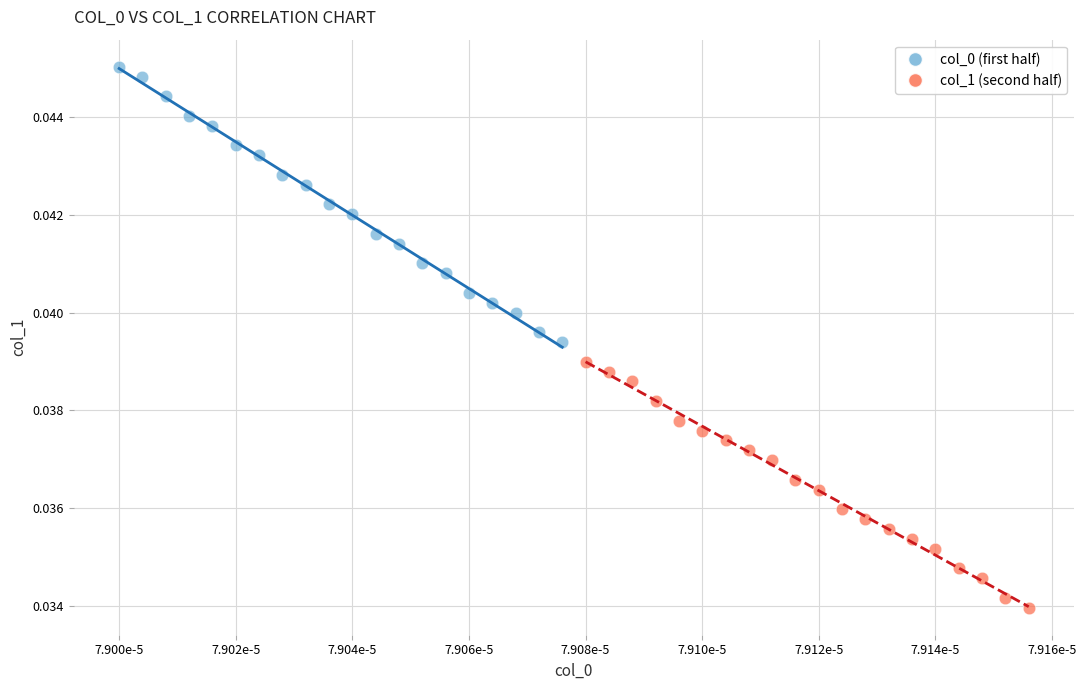

Which series contains the lowest Y value?

col_1 (second half)